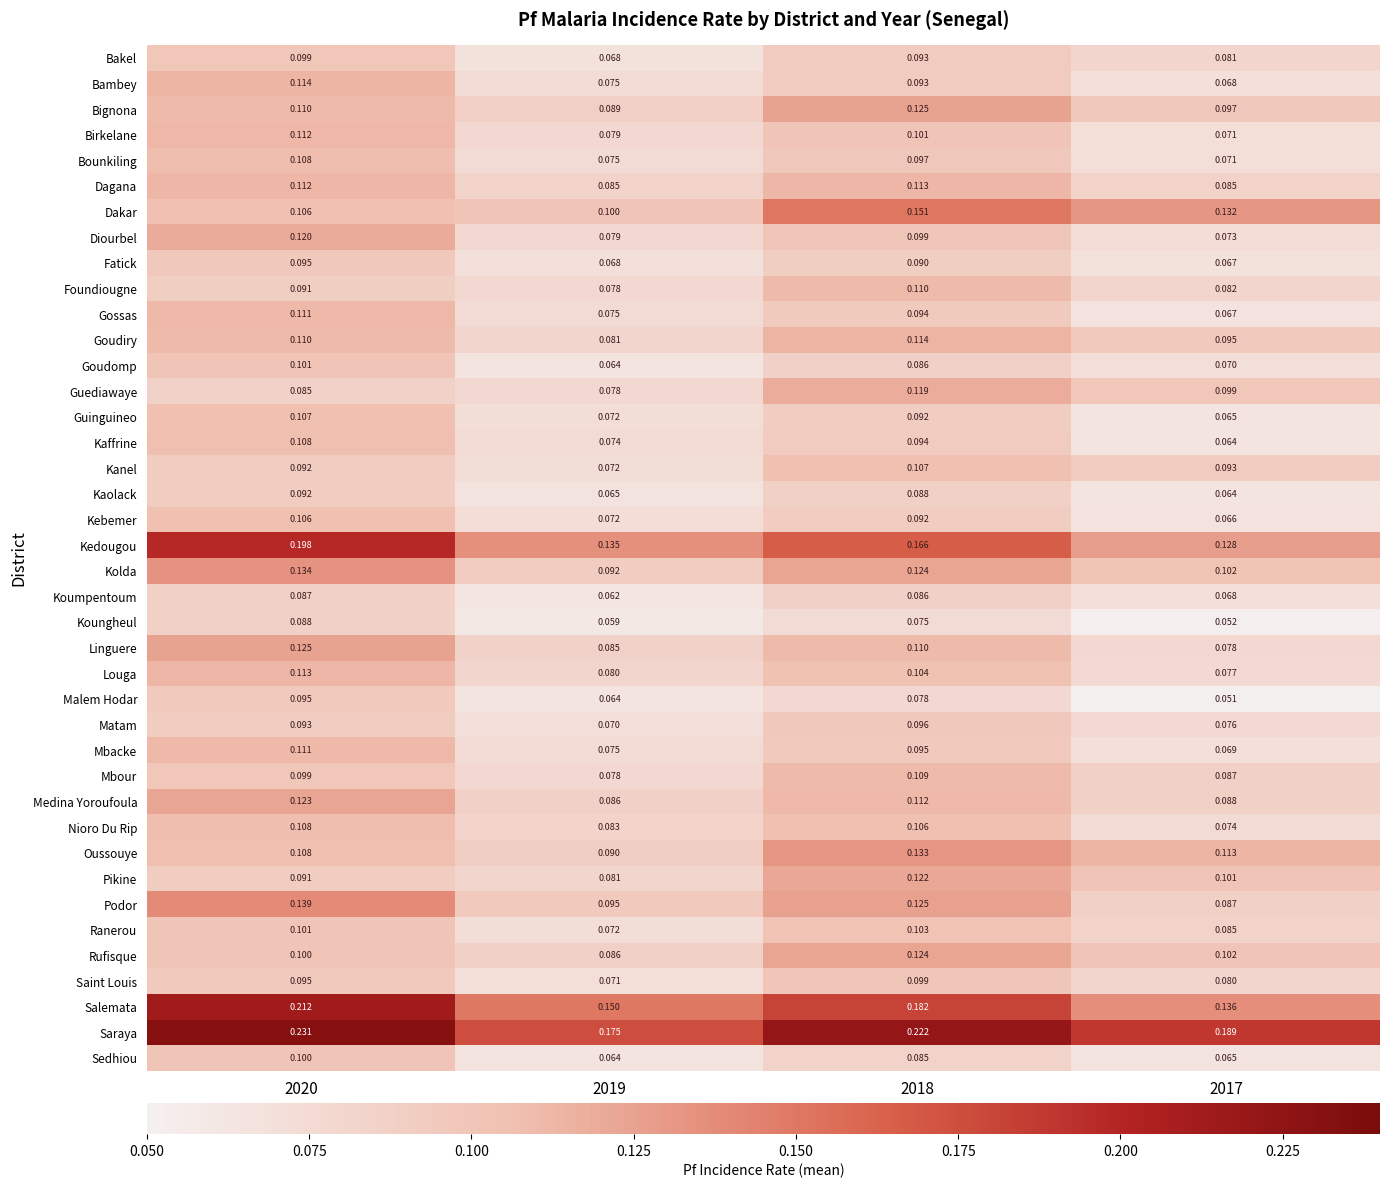

Is the value of Bounkiling at 2017 greater than the value of Kolda at 2017?

No